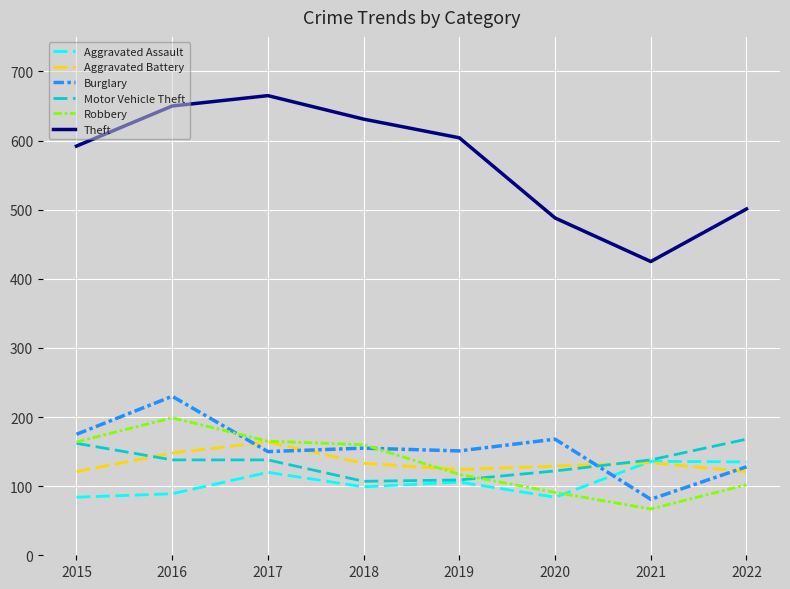

What is the minimum value shown in the chart?

67